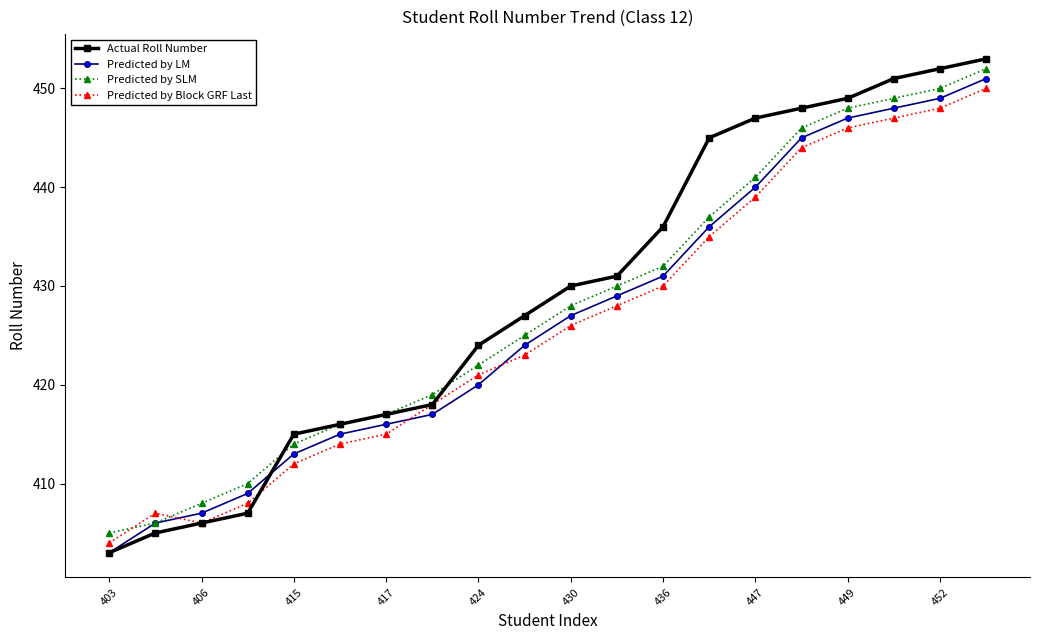

What is the maximum value for Predicted by Block GRF Last?

450